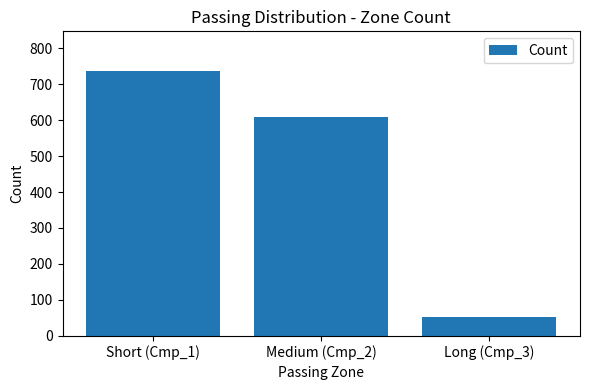

How many bars are there in total?

3